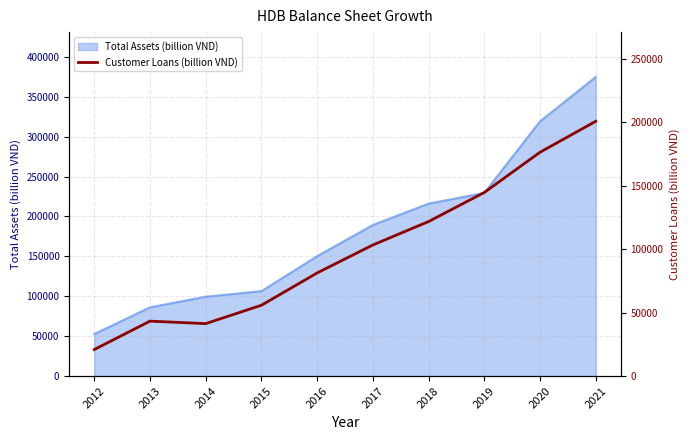

What is the lowest value of the Total Assets (billion VND) series?

52782.8